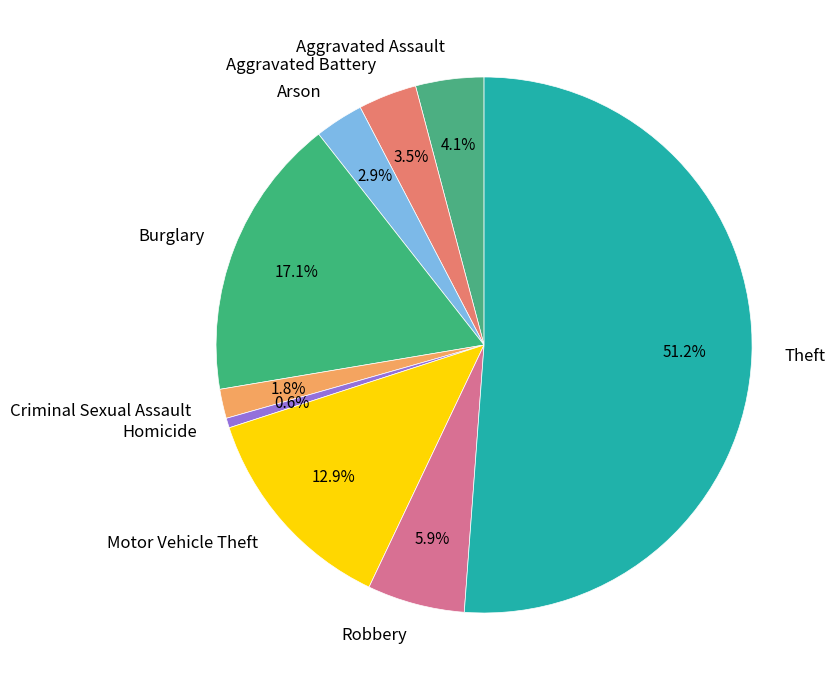

What is the largest slice in the pie chart?

Theft